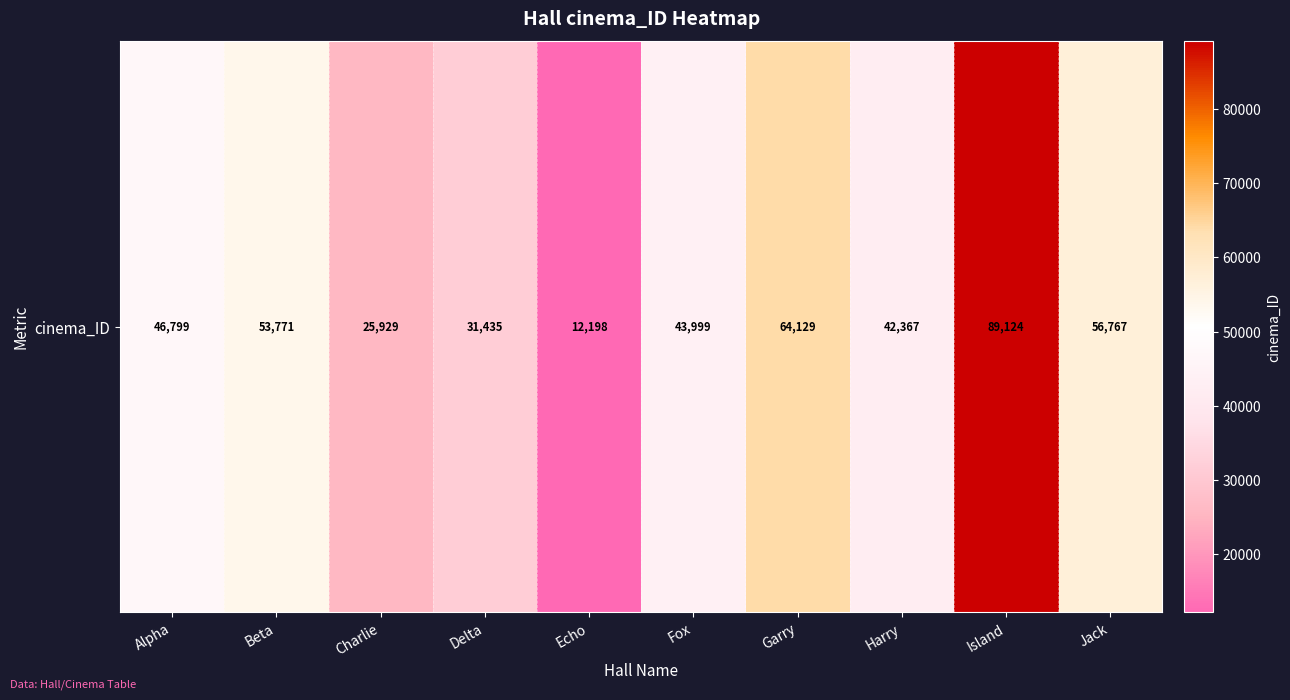

How many categories are shown in the chart?

10